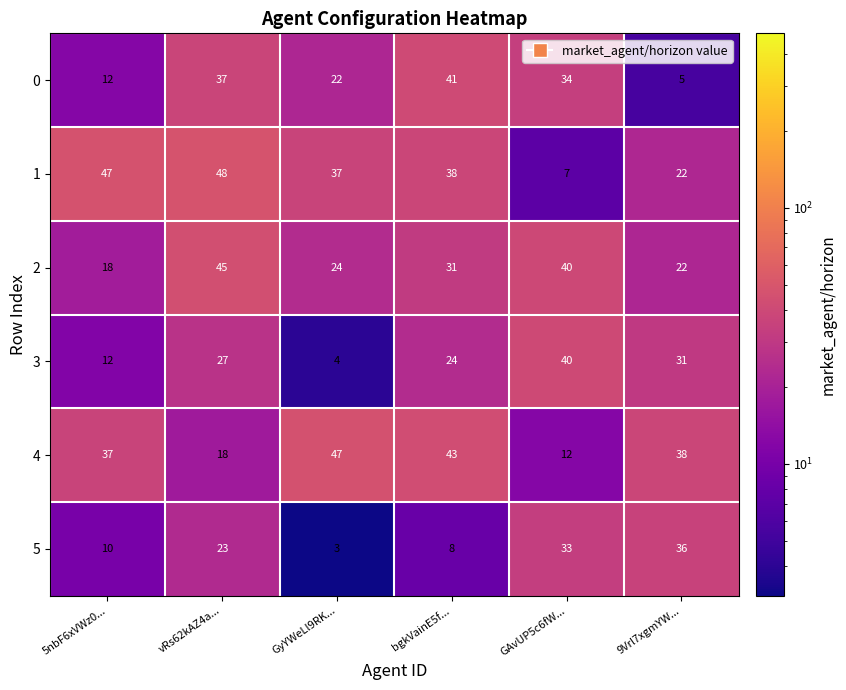

What is the sum of all 0 values?

151